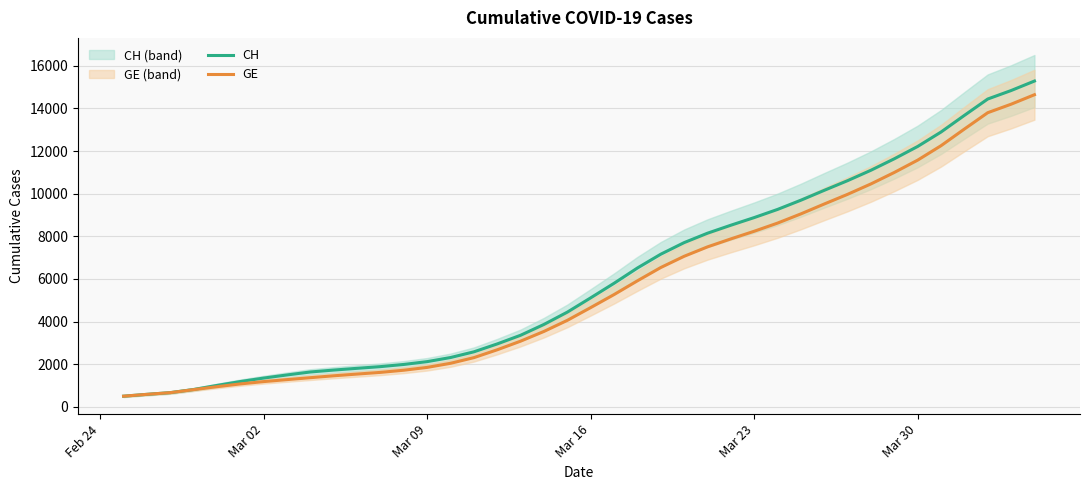

Does the chart display data point markers on the line(s)?

No